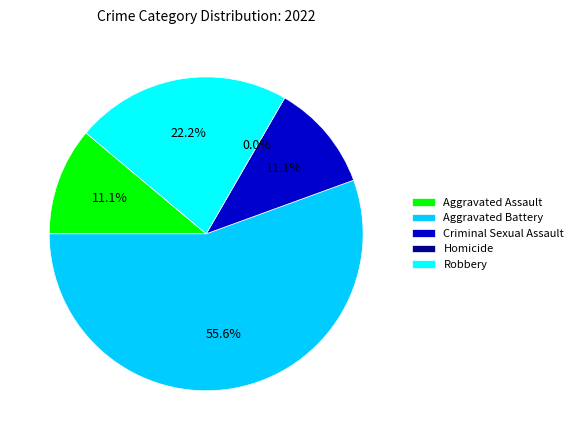

Is there a majority slice in this chart?

Yes